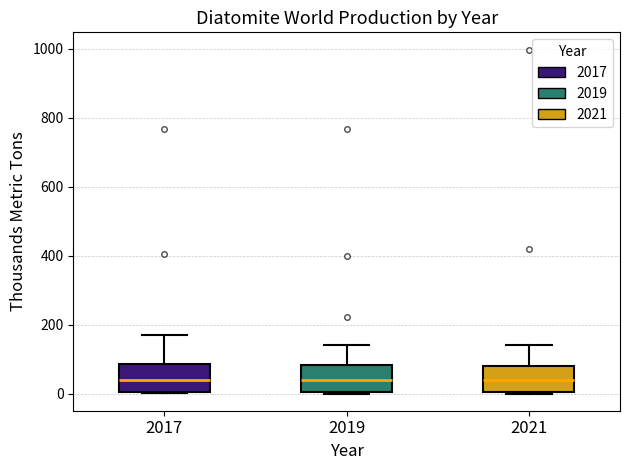

Reading left to right, read every box against the y-axis: the position of its median line, the range the box covers, and the ends of its whiskers. The values are not printed on the chart, so give them approximately, as read against the axis.

2017: median 40, box 0 to 80, whiskers 0 to 180
2019: median 40, box 0 to 80, whiskers 0 to 140
2021: median 40, box 0 to 80, whiskers 0 to 140